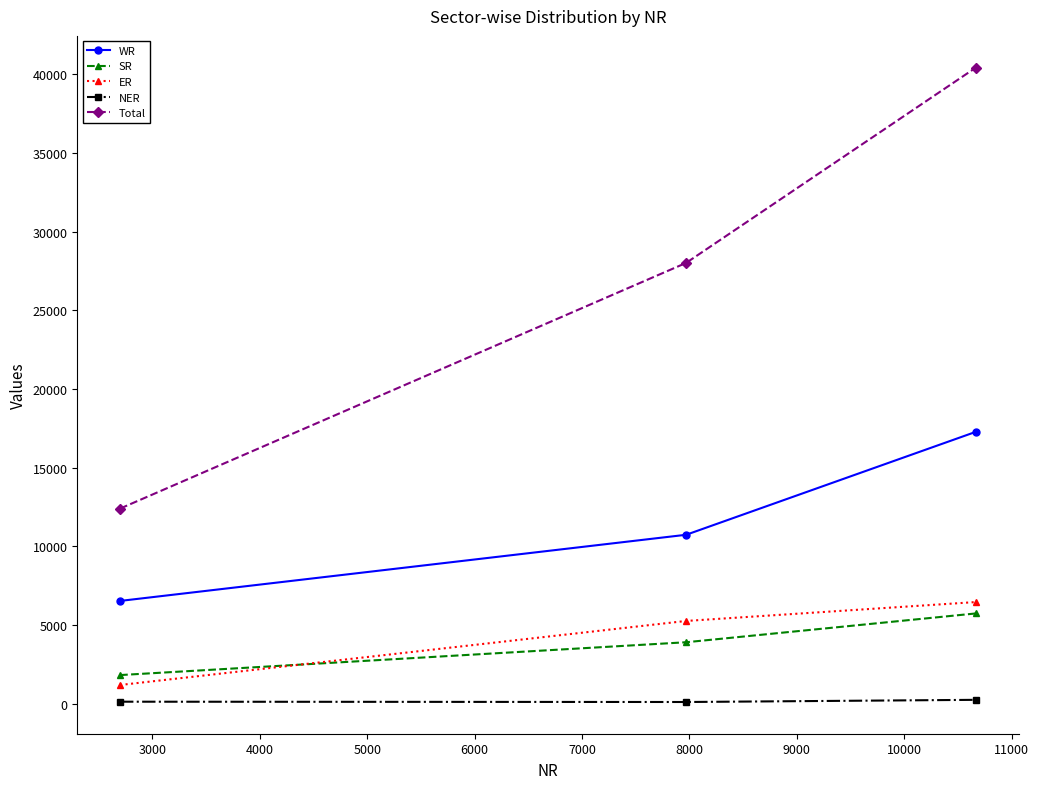

What is the difference between the second highest and minimum values in the WR series?

4203